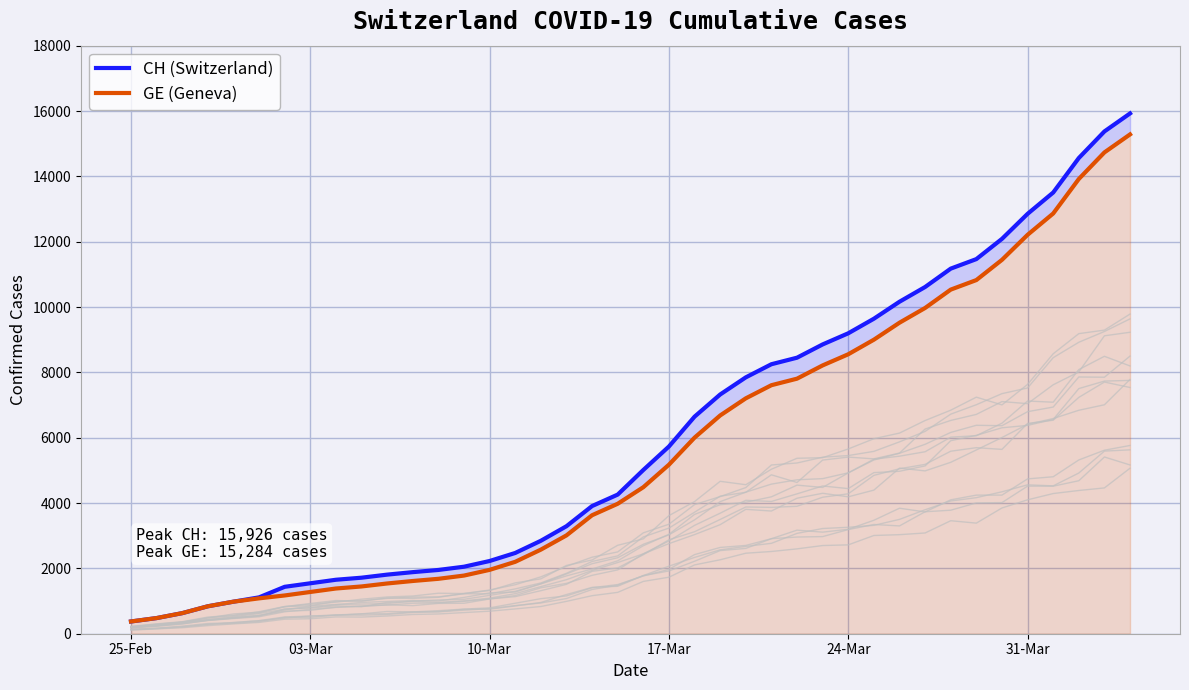

How many values in the CH (Switzerland) series are below 5012?

20